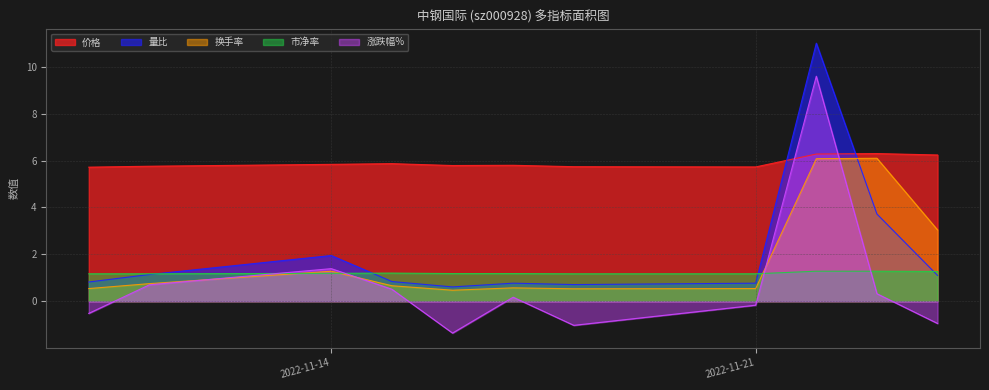

How many categories are shown in the chart?

11